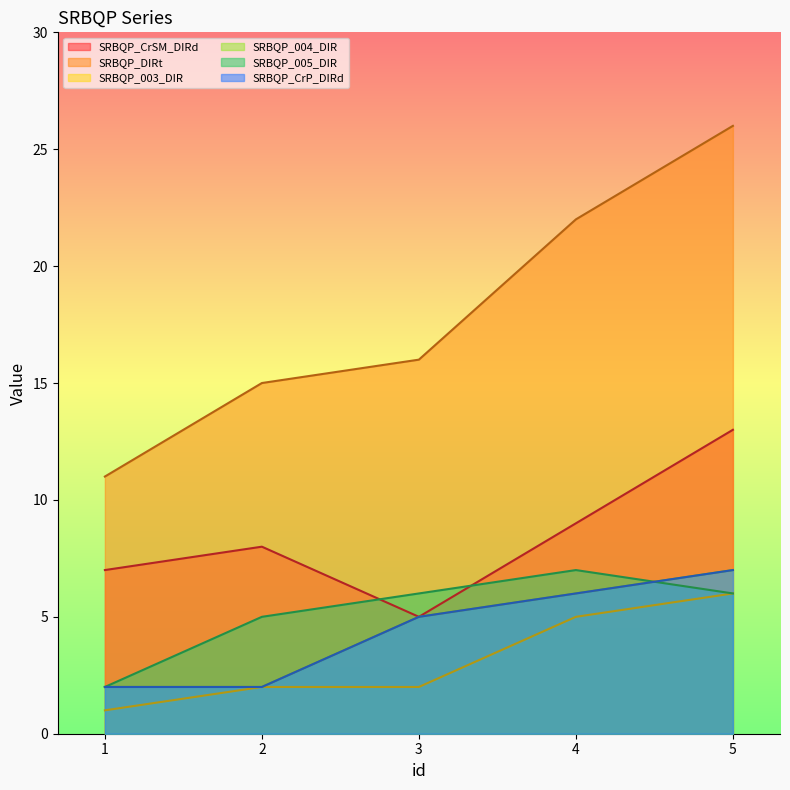

What is the difference between the second highest and minimum values in the SRBQP_CrP_DIRd series?

4